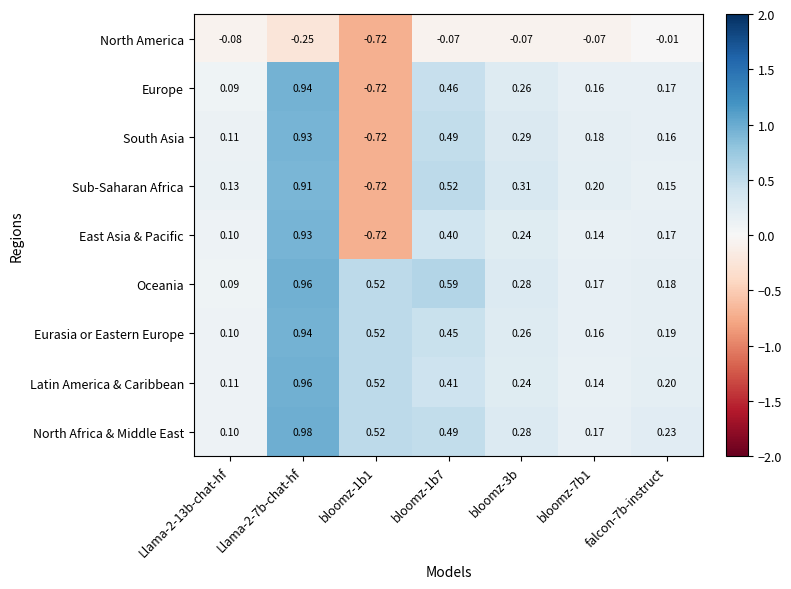

Between bloomz-1b1 and bloomz-1b7, which series saw the biggest shift?

Sub-Saharan Africa